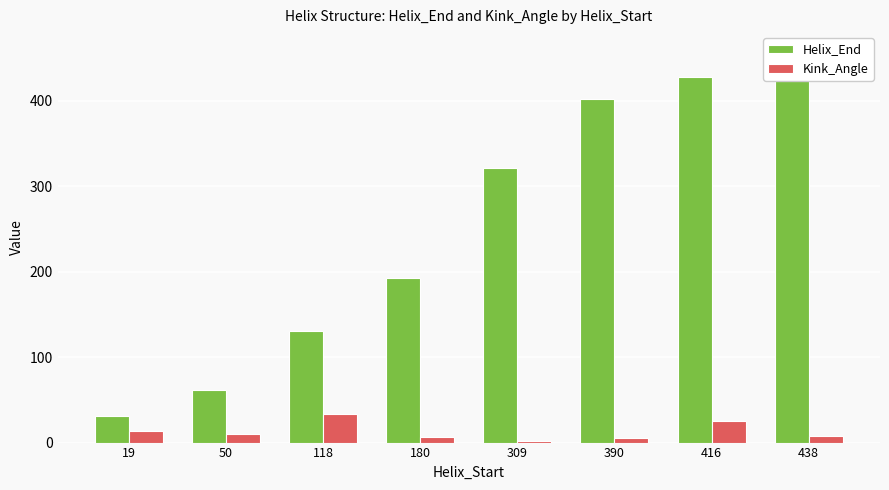

What are all the series names shown in the legend?

Helix_End, Kink_Angle